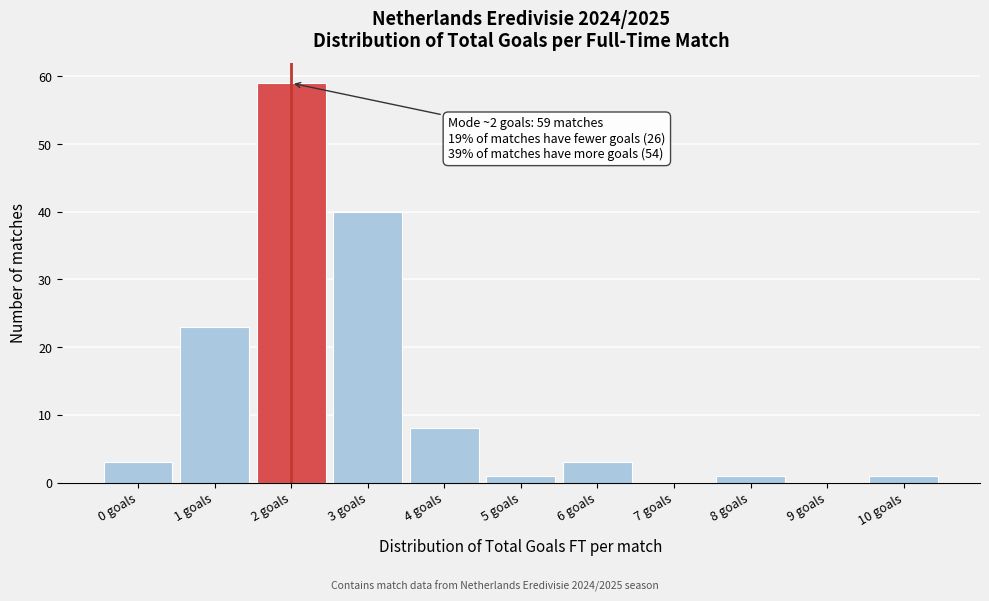

Reading right to left, what are all the values shown in this chart?

10 goals=1	9 goals=0	8 goals=1	7 goals=0	6 goals=3	5 goals=1	4 goals=8	3 goals=40	2 goals=59	1 goals=23	0 goals=3